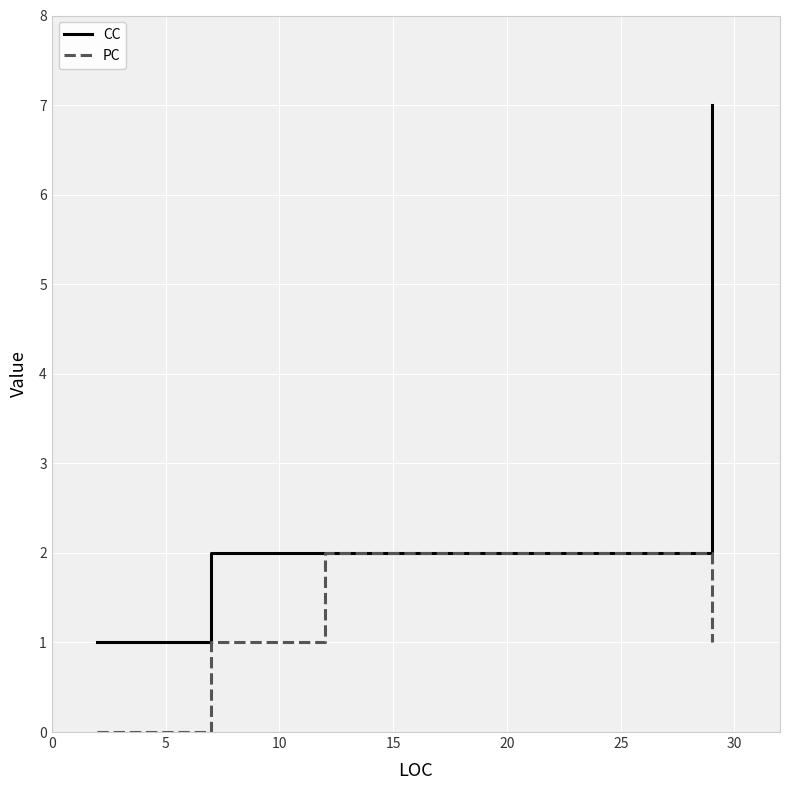

At 5, list the series in order from smallest to largest.

PC, CC